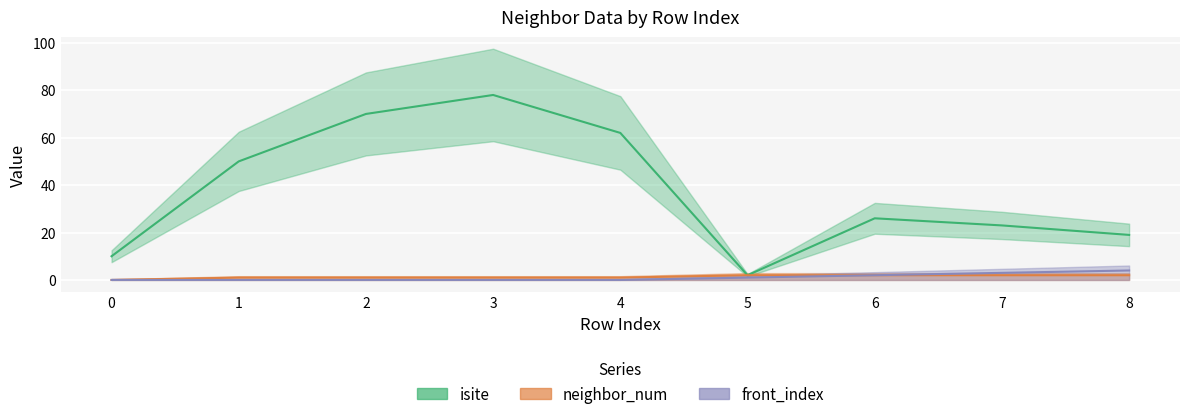

Rank the series at 5 from lowest to highest value.

front_index, isite, neighbor_num